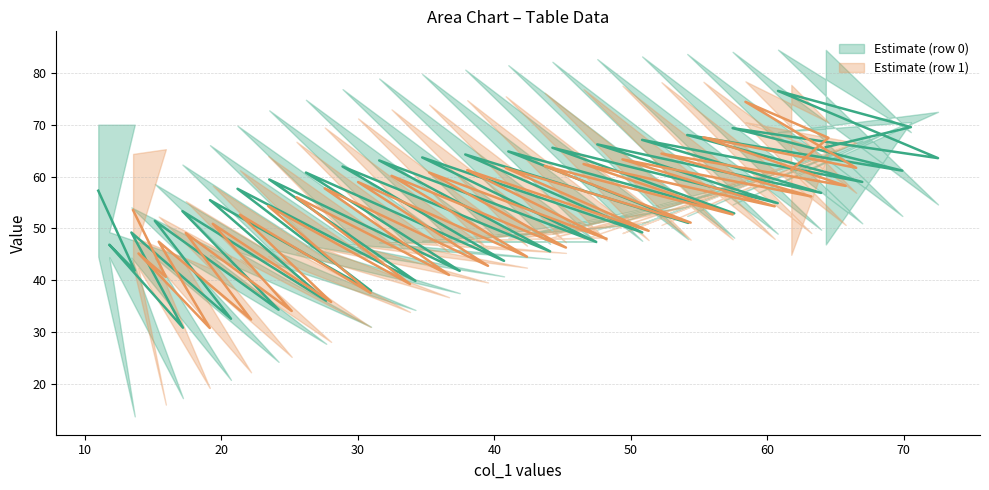

What is the total value across all series at 10?

175.6